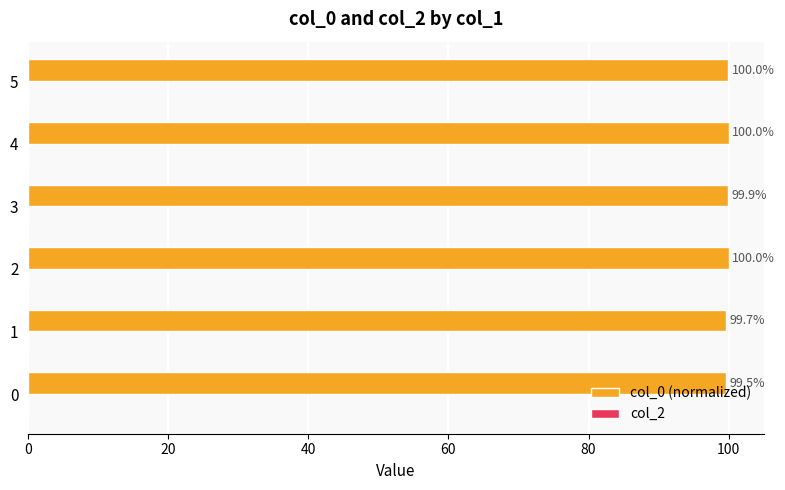

What is the smallest value displayed?

99.5